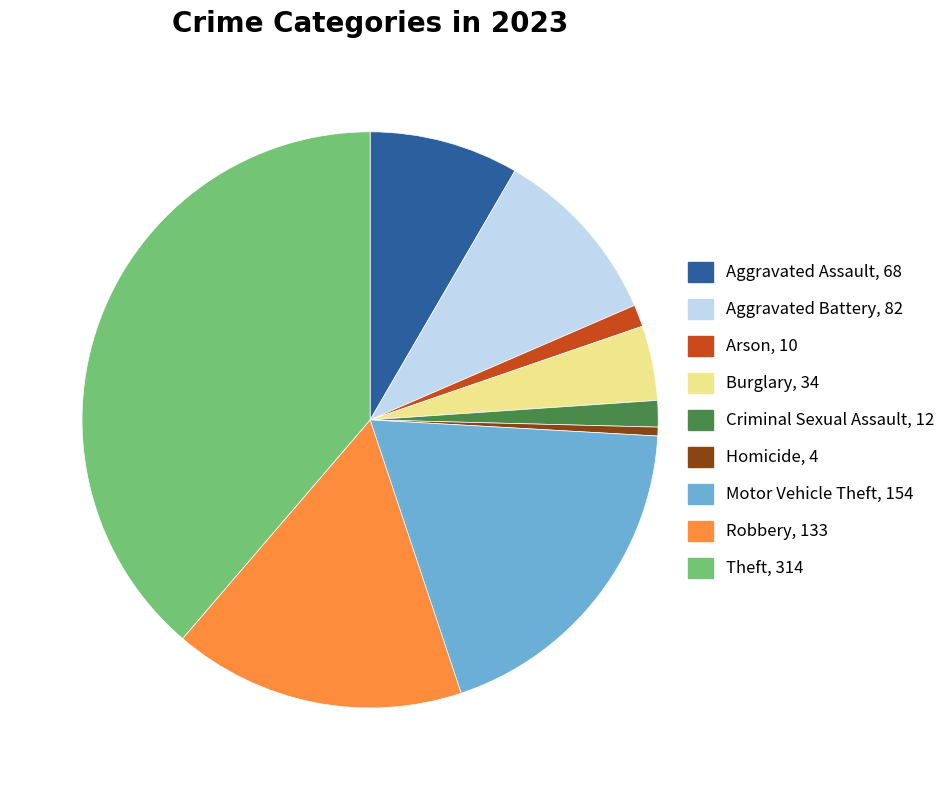

Does any single category account for the majority?

No